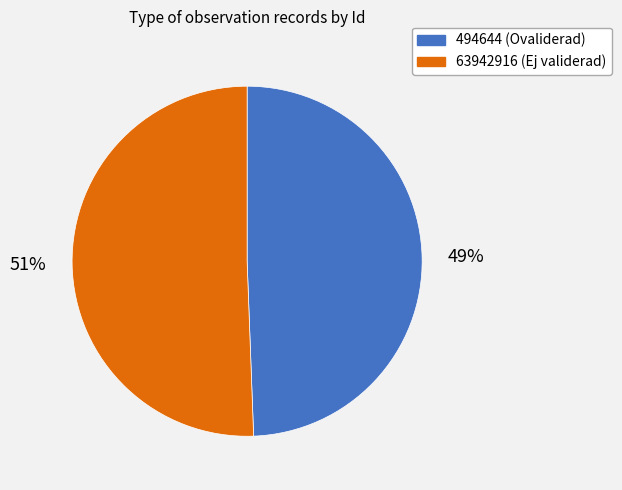

Do 63942916 and 494644 together represent more than half of the pie?

Yes